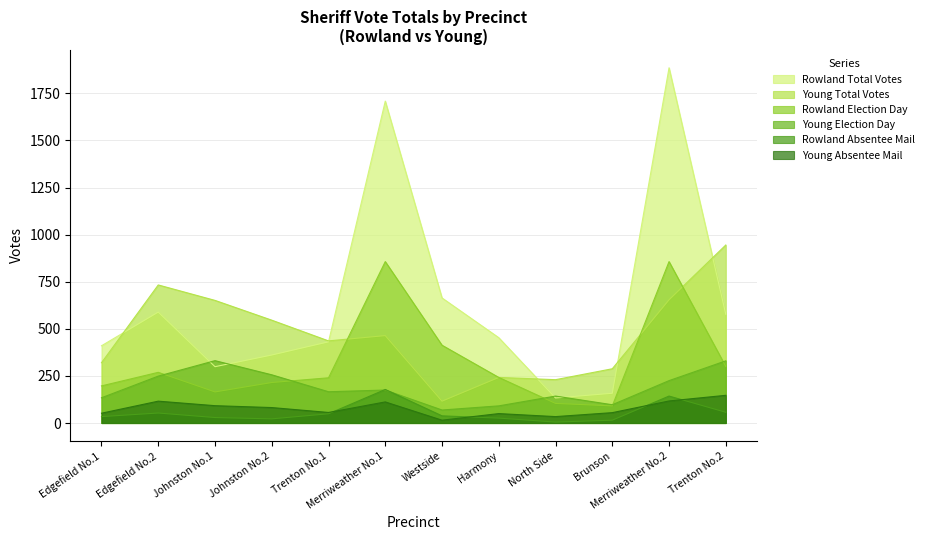

How many data points in Rowland Absentee Mail are less than 38?

6